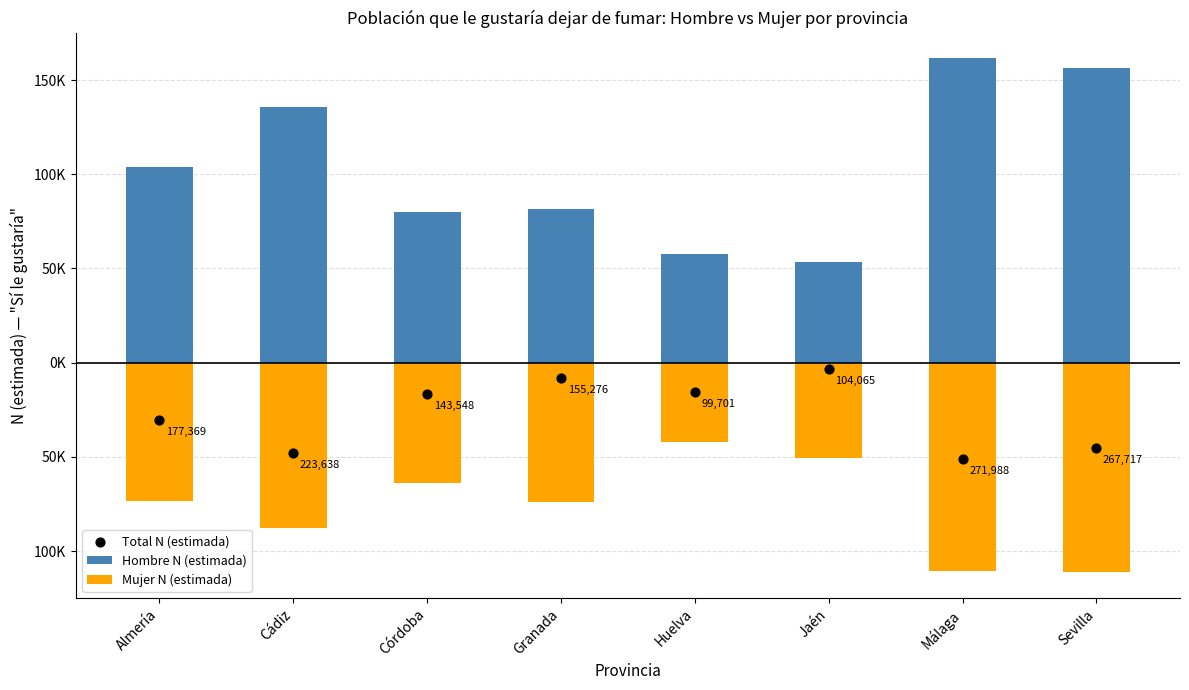

At which category is the sum across all series the highest?

Almería